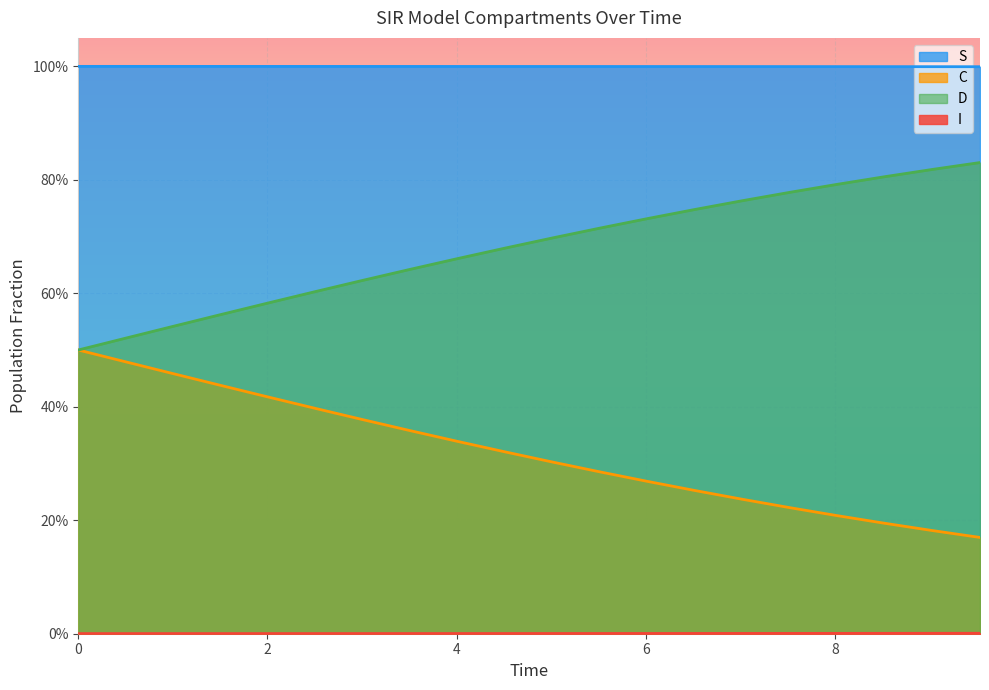

What are all the series names shown in the legend?

S, I, C, D